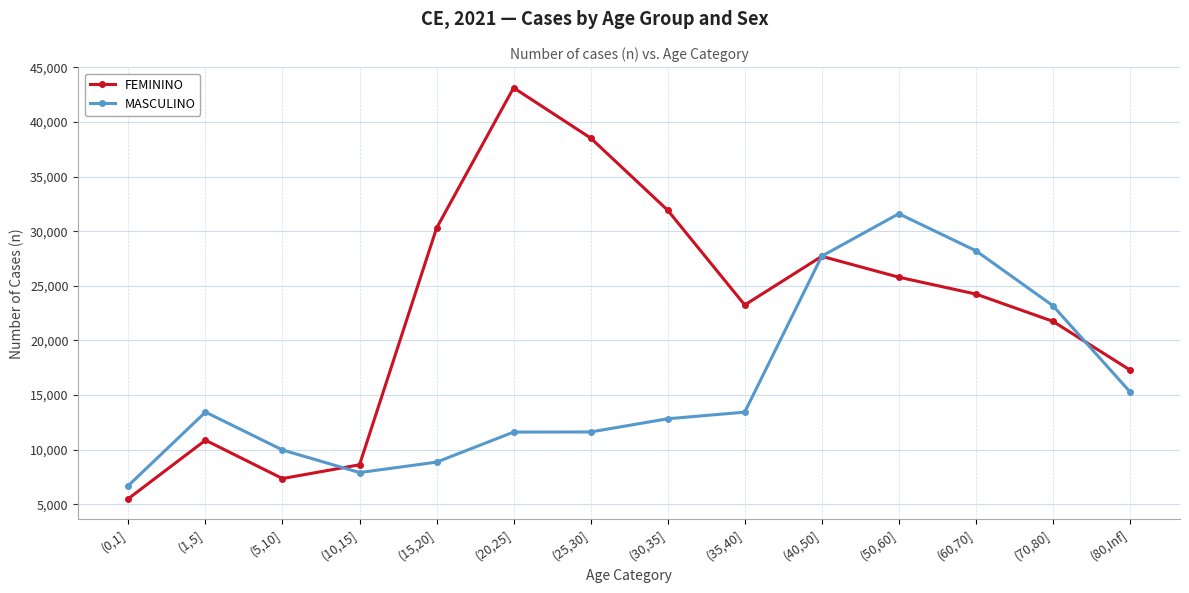

Which category has the lowest value in the FEMININO series?

(0,1]